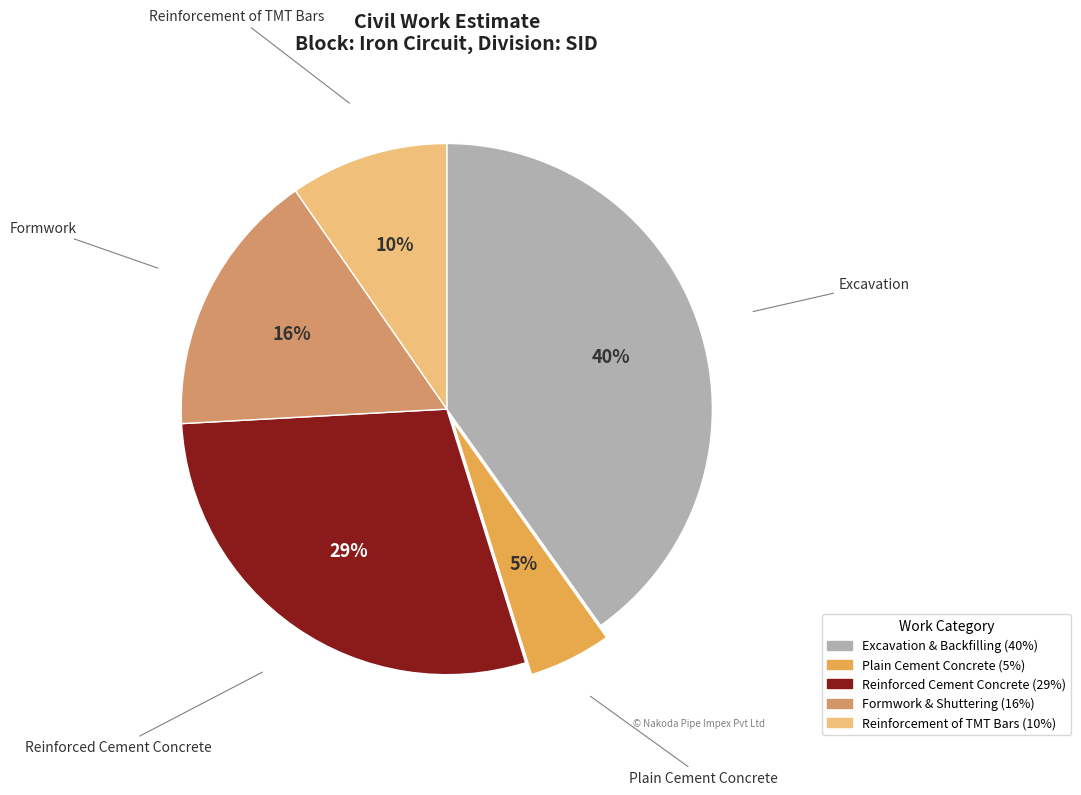

Count the number of slices in the pie.

5